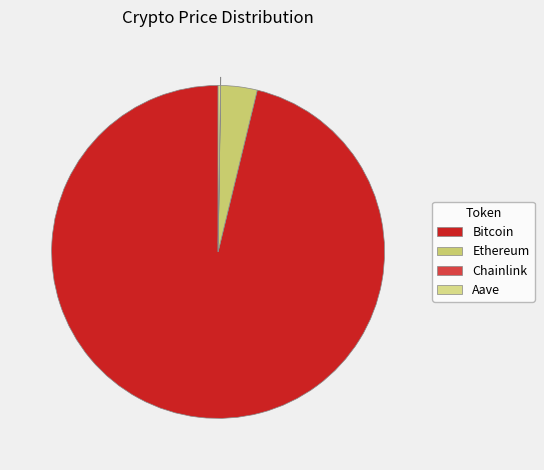

What portion of the pie excludes Chainlink?

100.0%